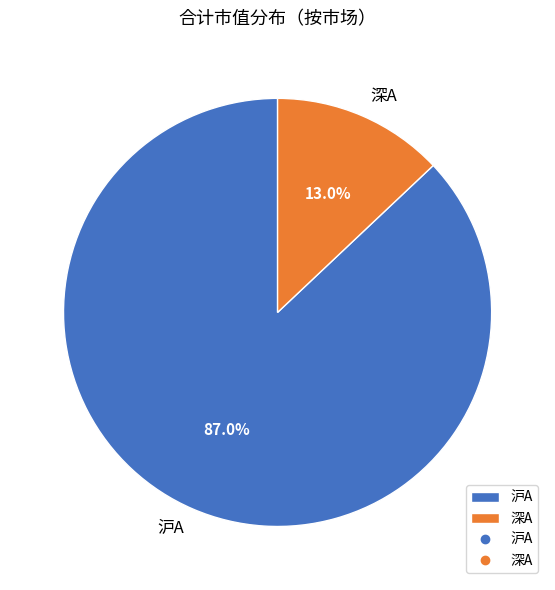

Which has a higher value, 深A or 沪A?

沪A